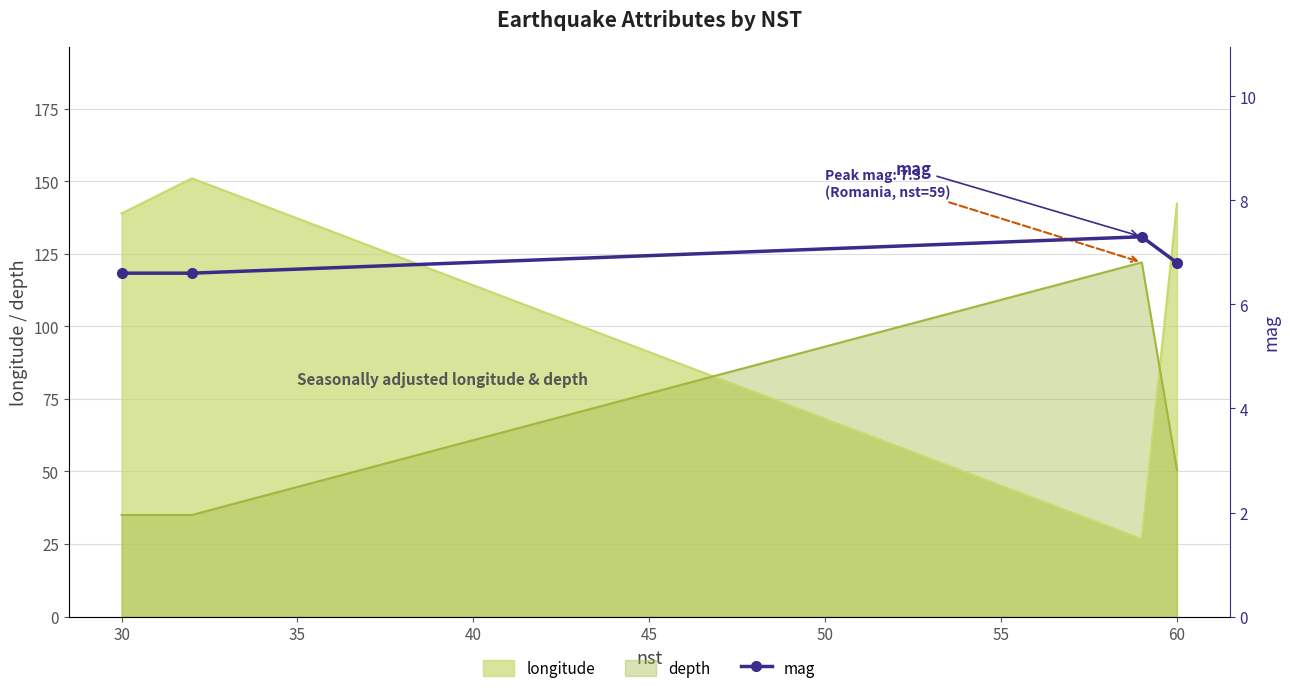

Does the chart have visible grid lines?

Yes